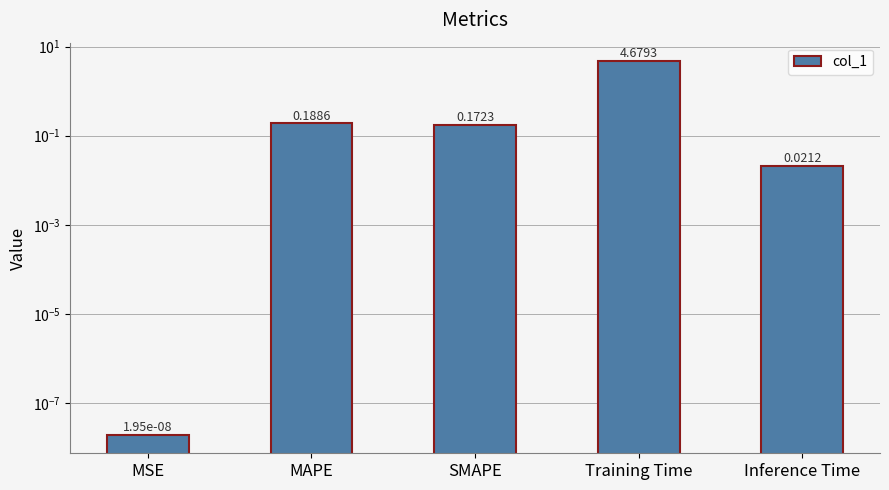

The chart shows a value of 4.7 at Training Time. True or false?

True